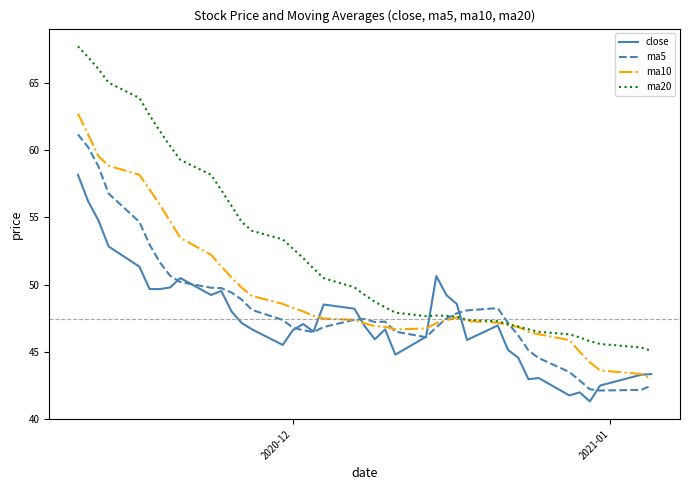

What is the smallest value displayed?

41.3